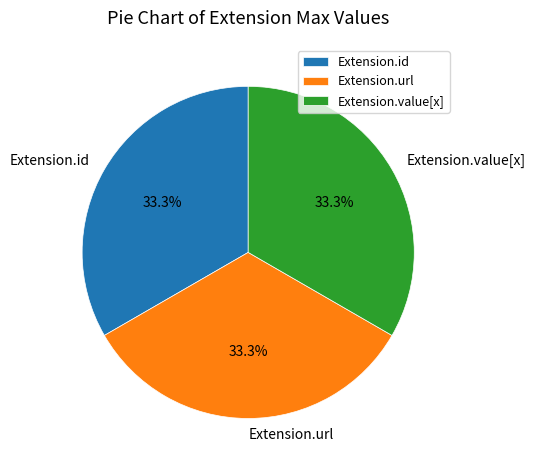

Does any single category account for the majority?

No